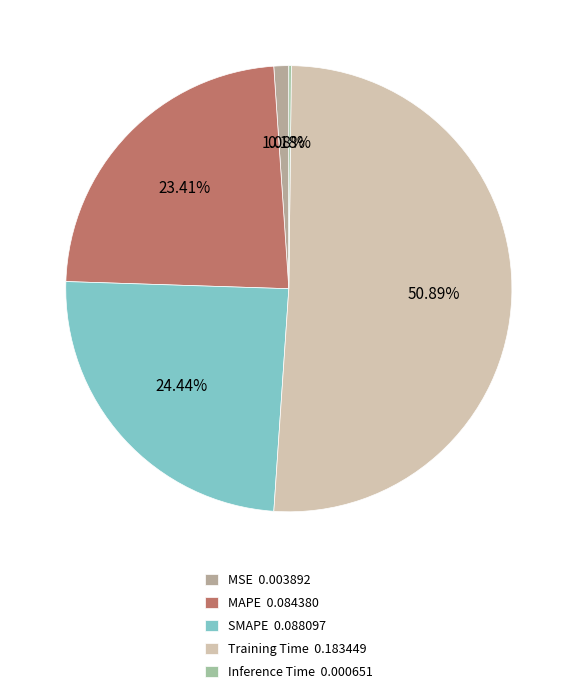

Do SMAPE and Inference Time together represent more than half of the pie?

No